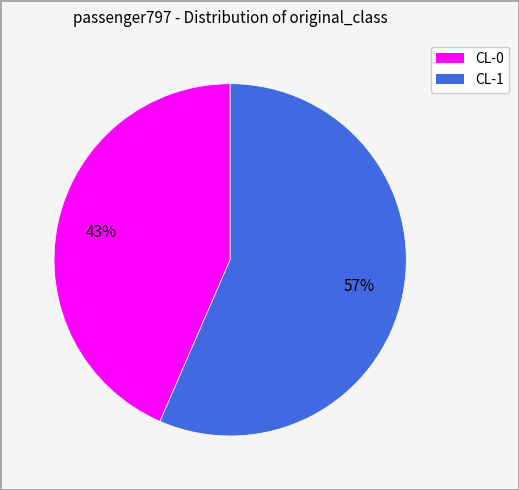

To the nearest percent, what percentage of the pie is CL-1?

57%